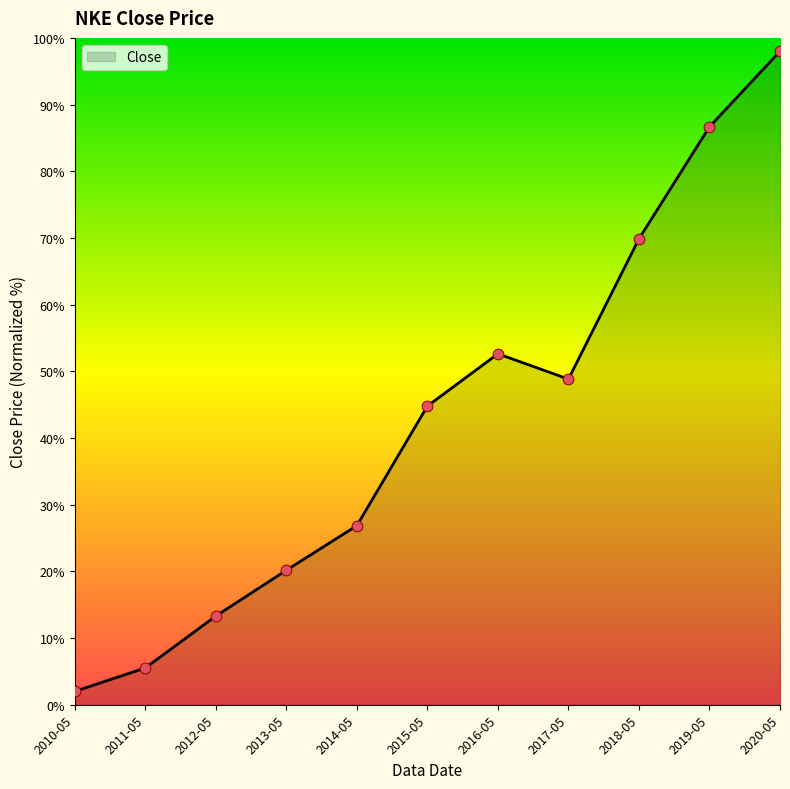

What is the change in value from 2014-05 to 2015-05?

+17.9